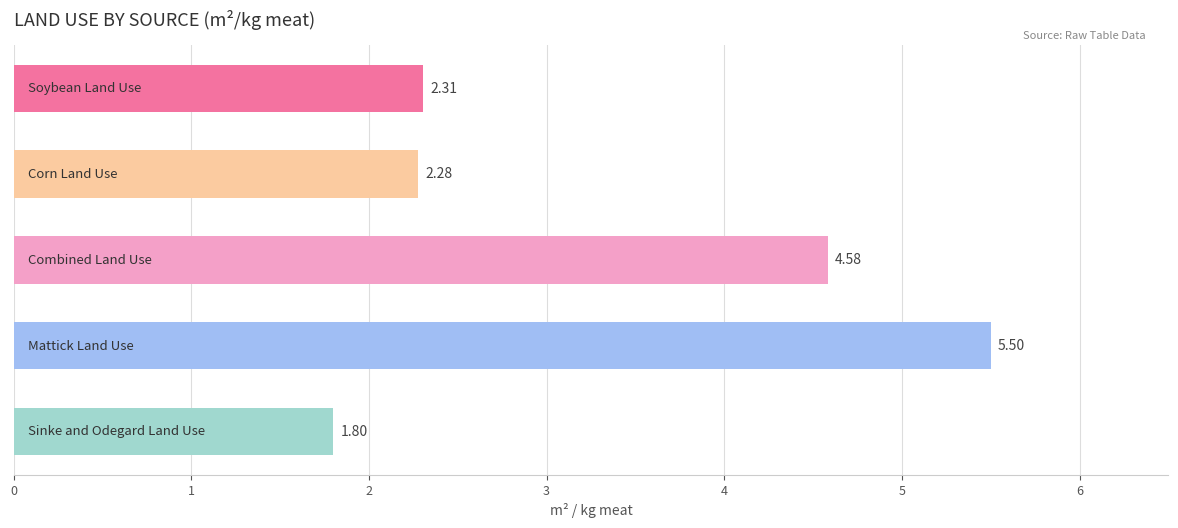

What is the difference between the maximum and minimum values?

3.7